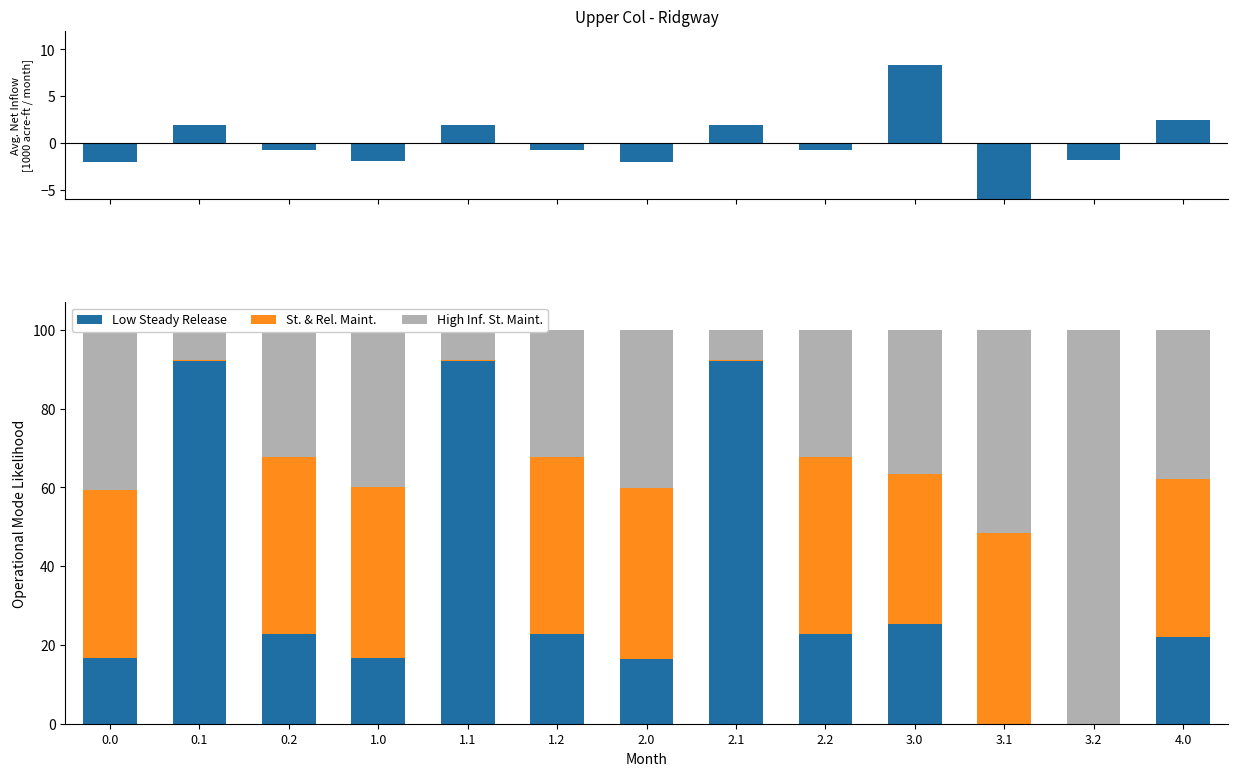

What is the label of the 8th bar from the left?

2.1